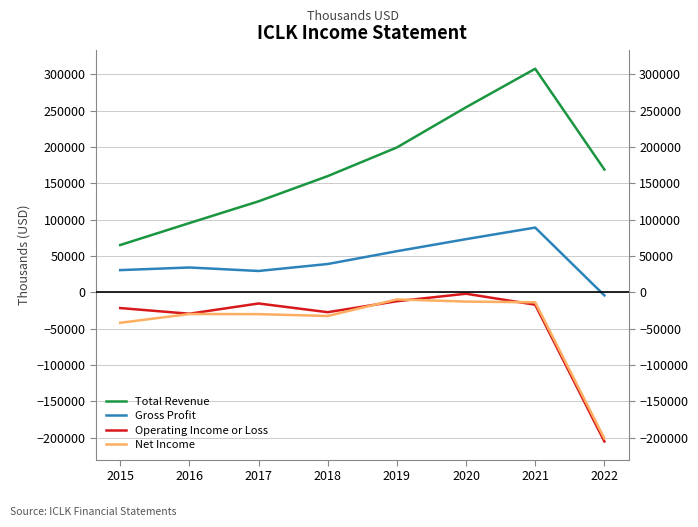

What is the approximate value of Net Income at 2018, to the nearest 10?

-32400